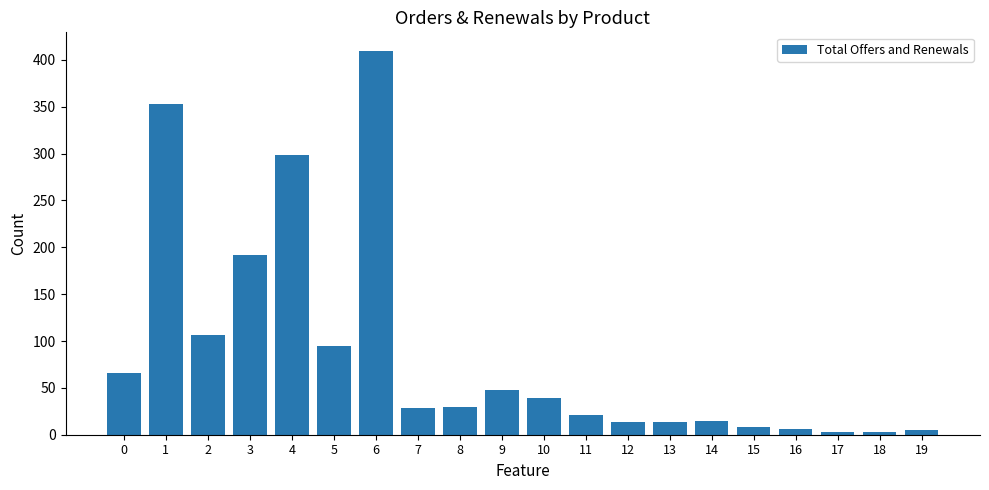

What is the greatest value displayed?

409